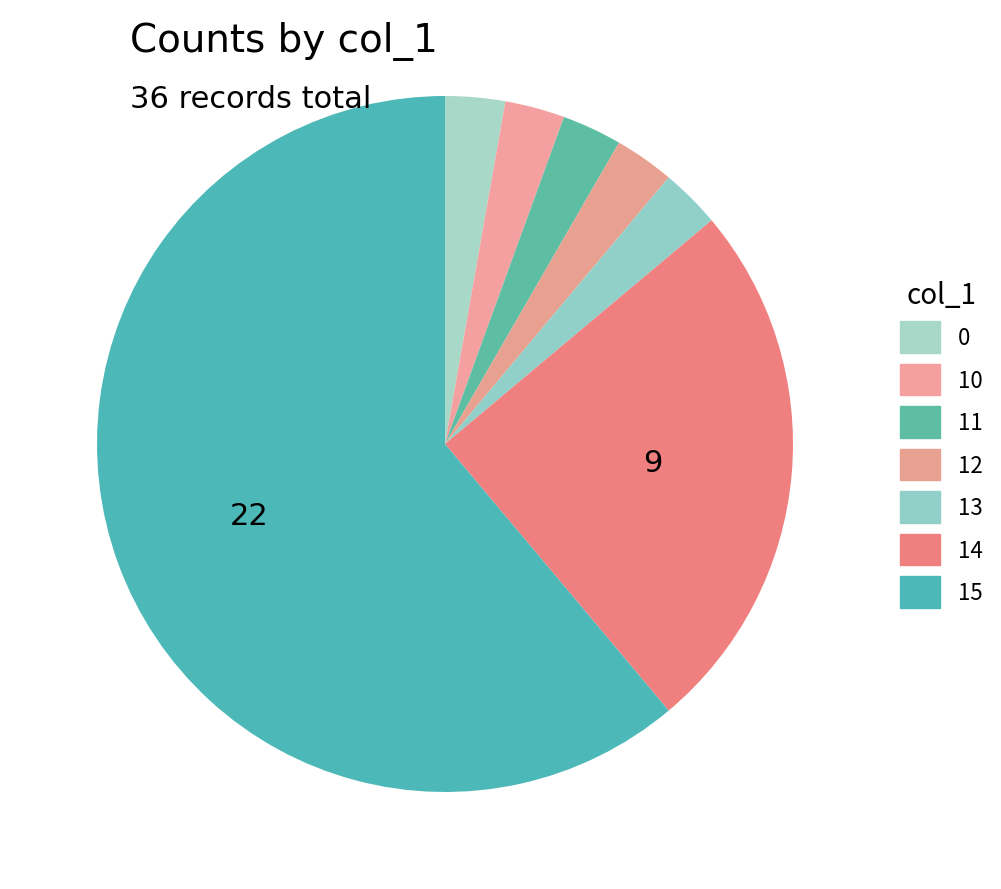

How many slices are in this pie chart?

7